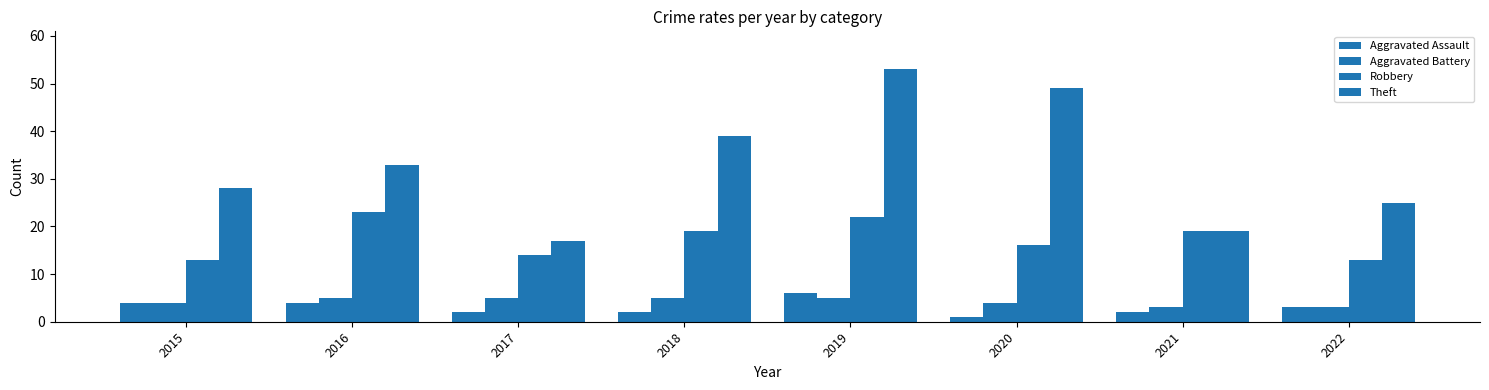

Reading left to right, transcribe all the data shown in this chart.

Aggravated Assault: 2015=4	2016=4	2017=2	2018=2	2019=6	2020=1	2021=2	2022=3
Aggravated Battery: 2015=4	2016=5	2017=5	2018=5	2019=5	2020=4	2021=3	2022=3
Robbery: 2015=13	2016=23	2017=14	2018=19	2019=22	2020=16	2021=19	2022=13
Theft: 2015=28	2016=33	2017=17	2018=39	2019=53	2020=49	2021=19	2022=25